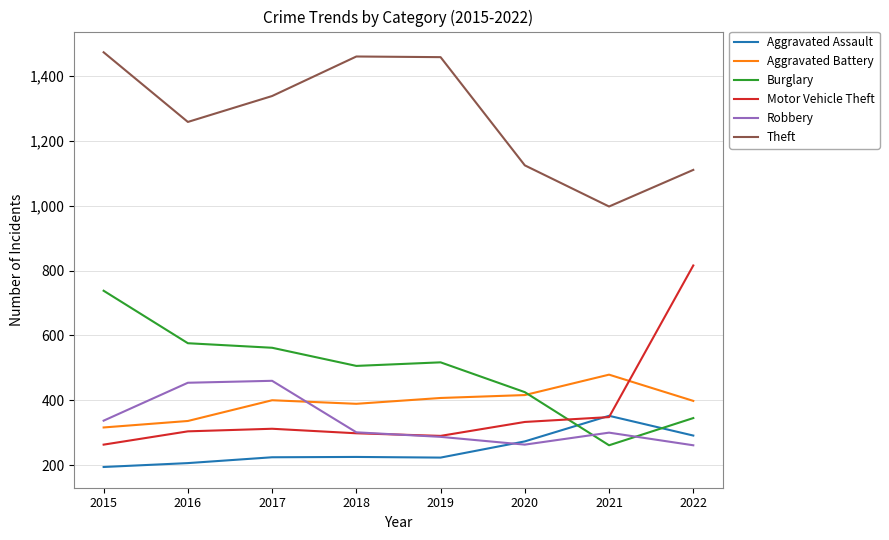

At which label does Theft first exceed 1339?

2015